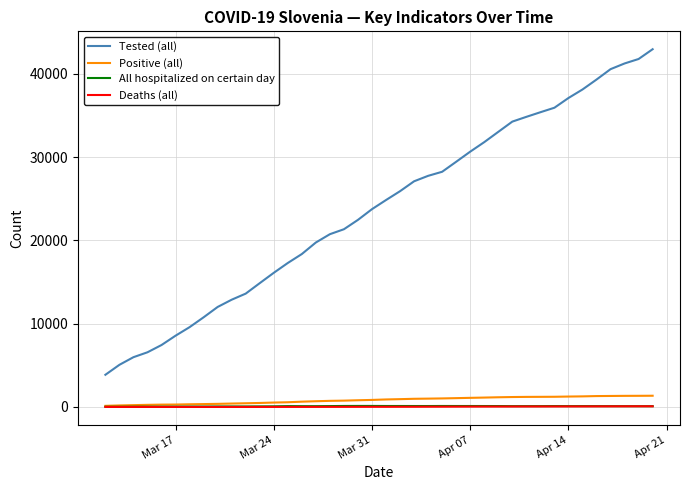

True or false: Tested (all) has more than 2 points higher than both neighbors.

False